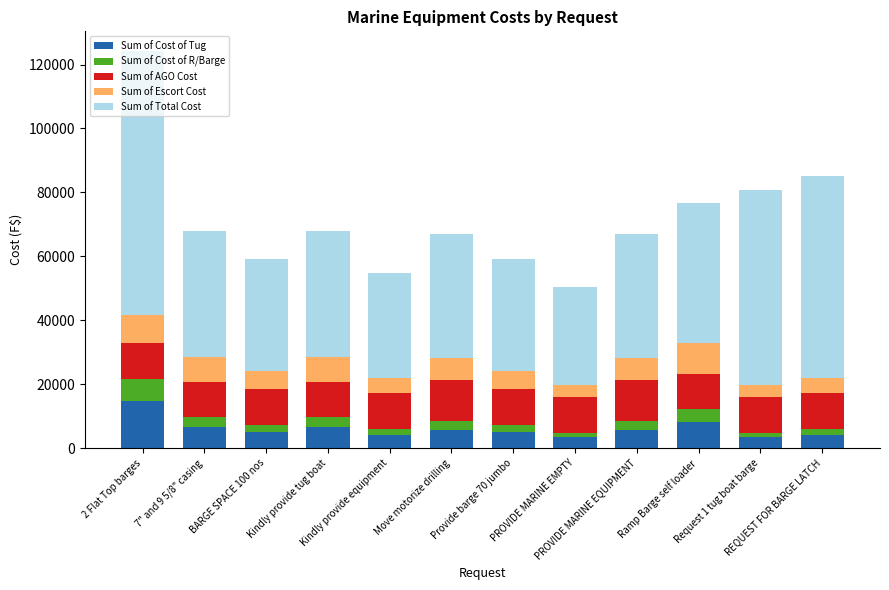

How many data points in Sum of Cost of Tug are less than 5779?

6